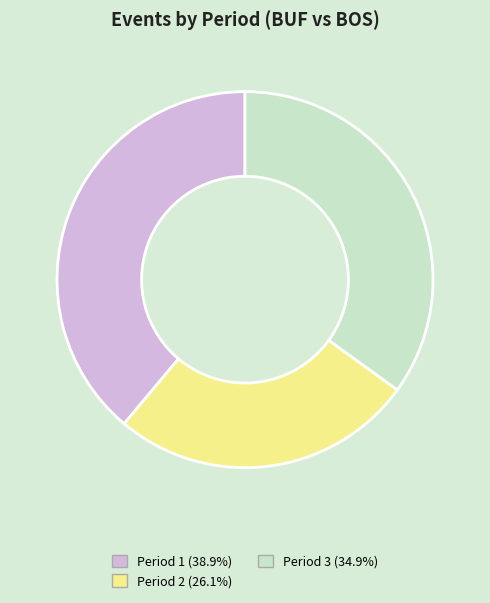

Is there any slice that represents more than half of the pie?

No